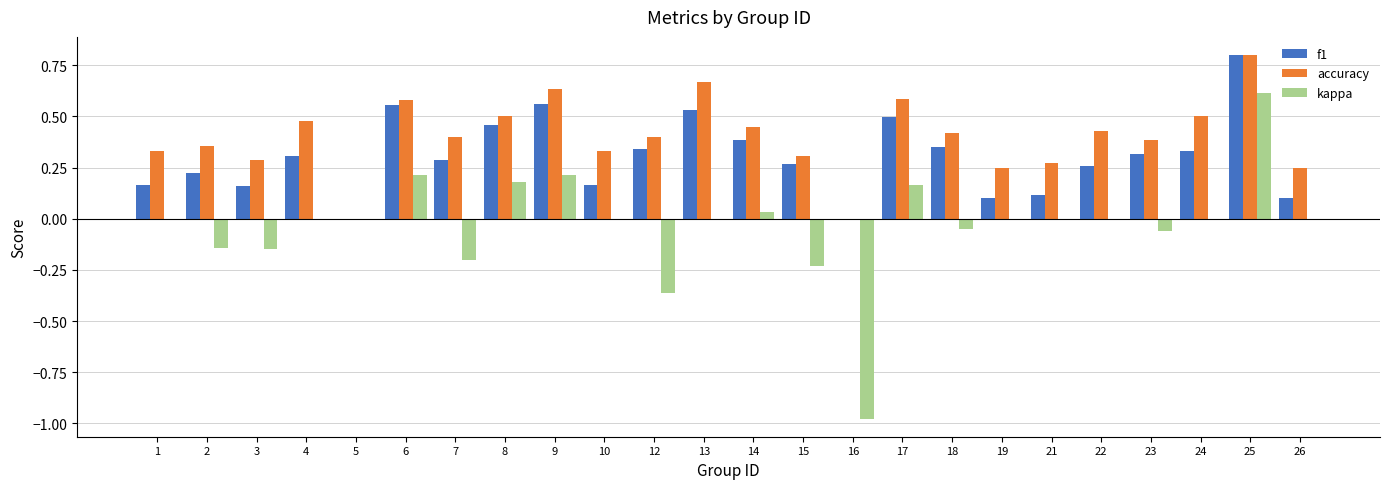

What is the maximum value shown in the chart?

0.8